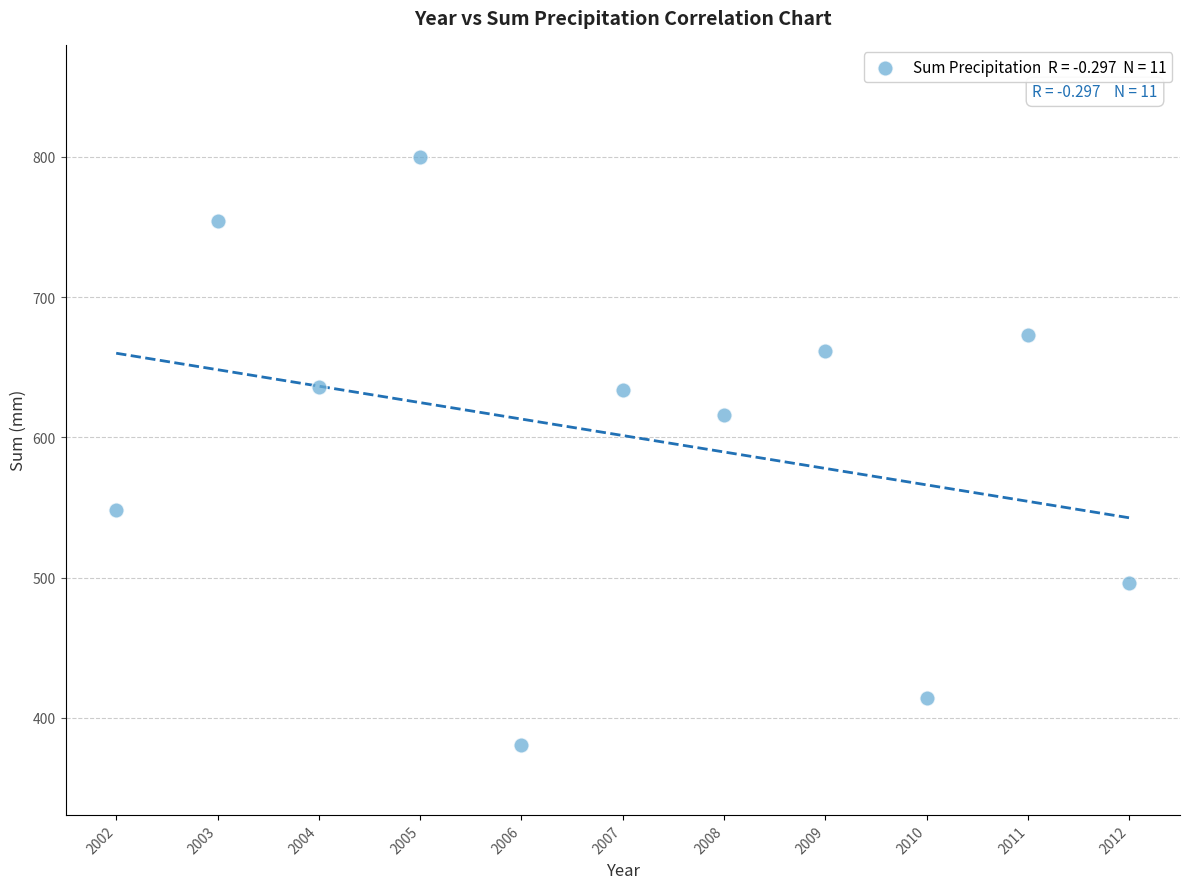

What Y value in the scatter plot is closest to 590?

616.2